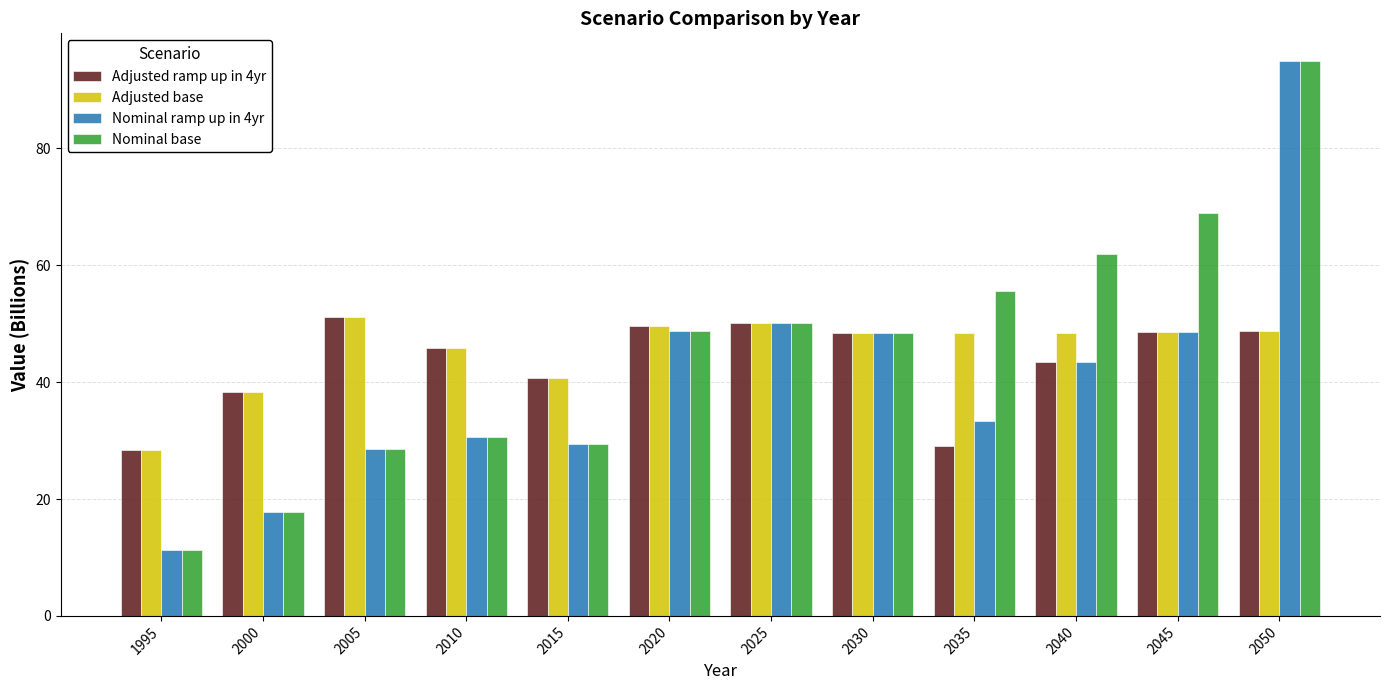

What is the value of the Adjusted ramp up in 4yr bar at the 5th from the left?

40.7